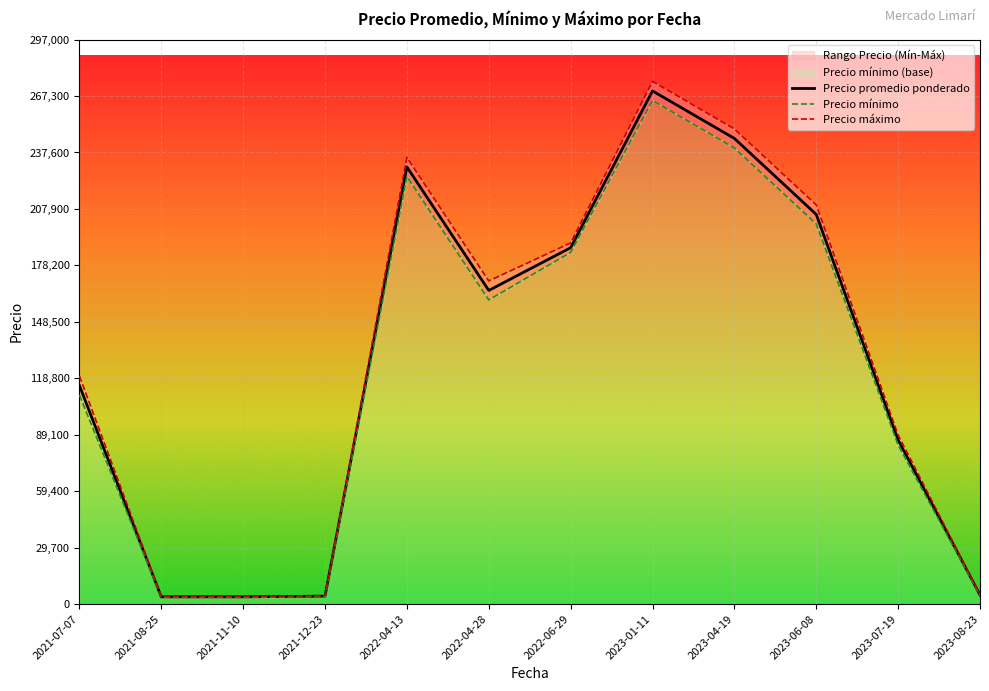

Which category has the highest value in the Precio mínimo series?

2023-01-11